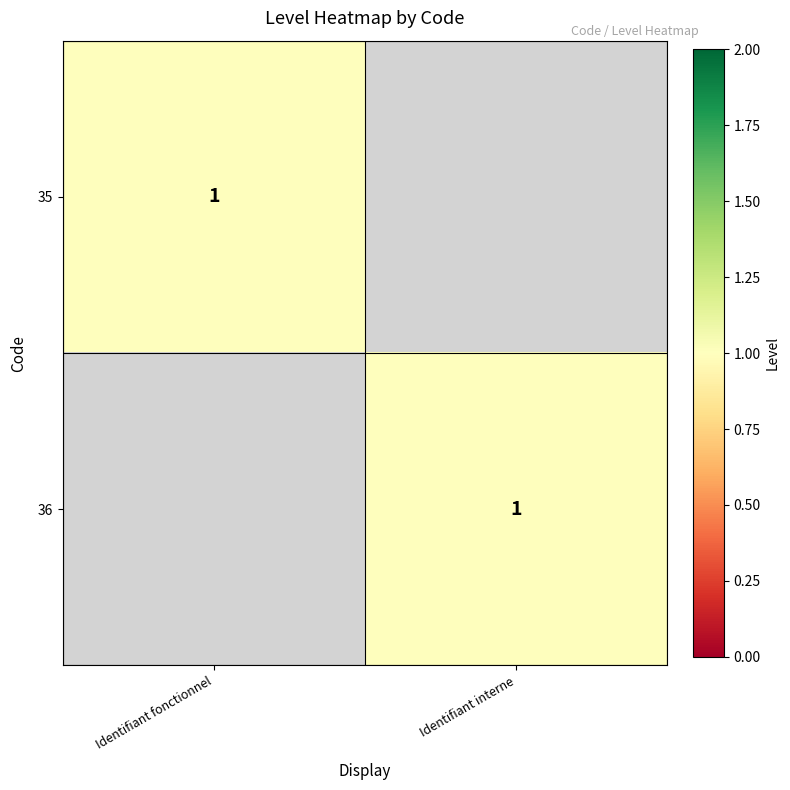

At which category is the sum across all series the highest?

Identifiant fonctionnel